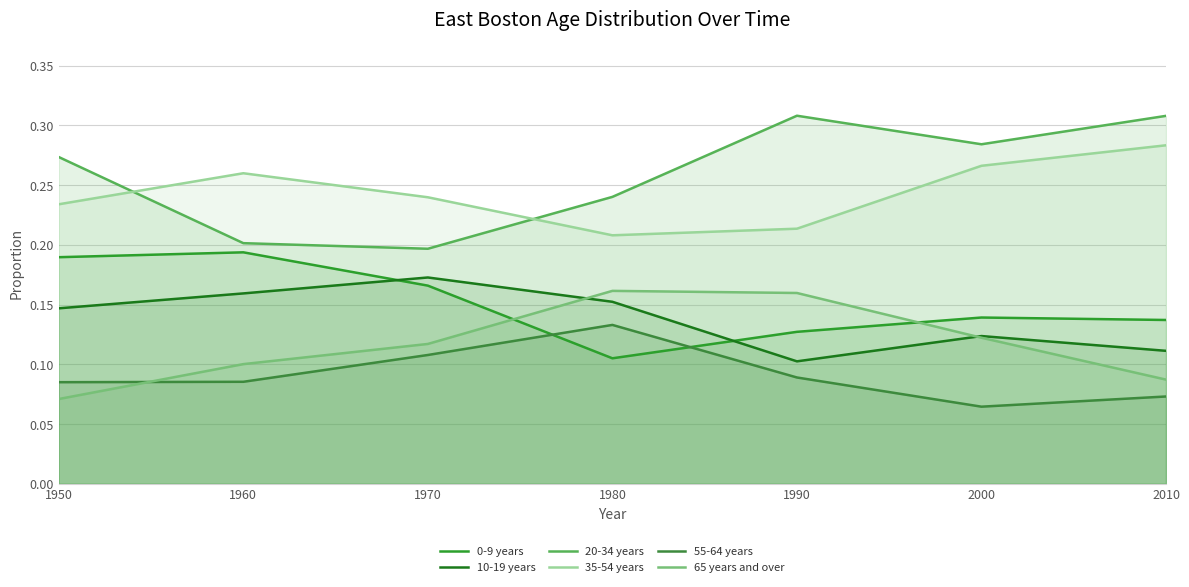

The value of 10-19 years at 1960 is 0.1. True or false?

False